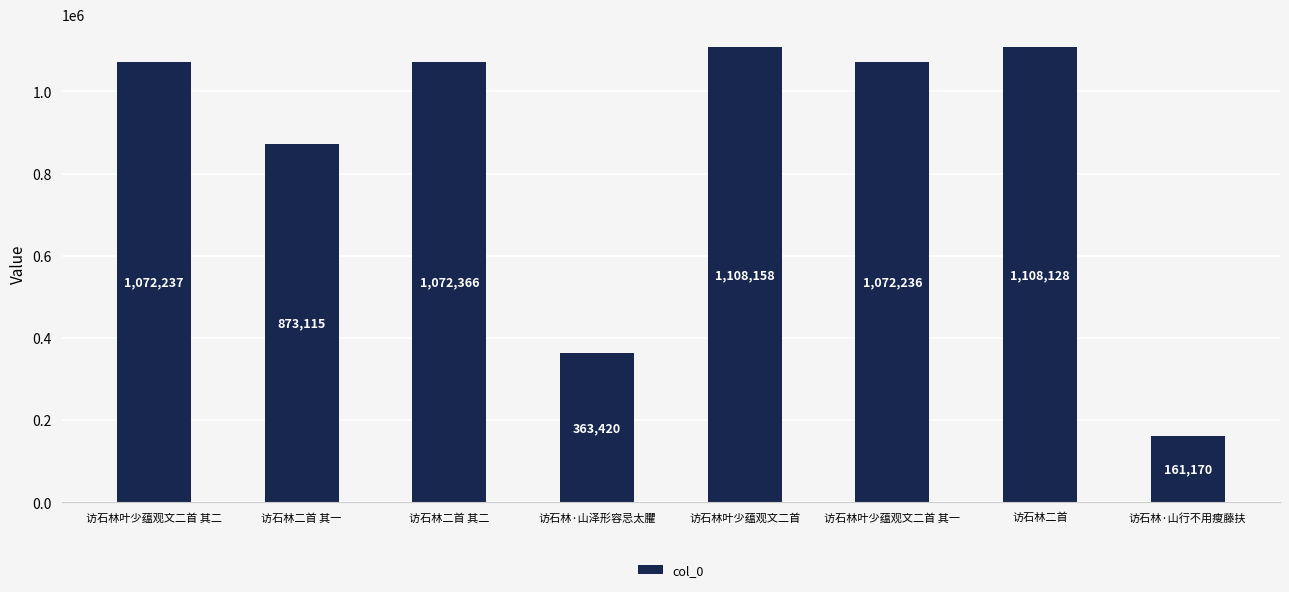

What position from the left is 访石林叶少蕴观文二首 其二?

1